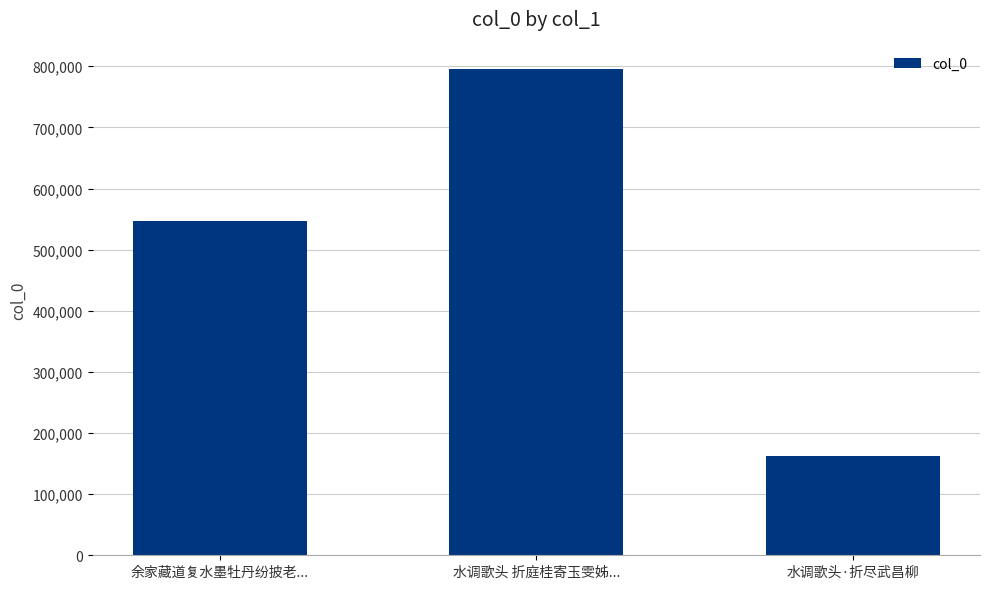

Reading left to right, transcribe all the data shown in this chart.

余家藏道复水墨牡丹纷披老...=546891	水调歌头 折庭桂寄玉雯姊...=795869	水调歌头·折尽武昌柳=161780